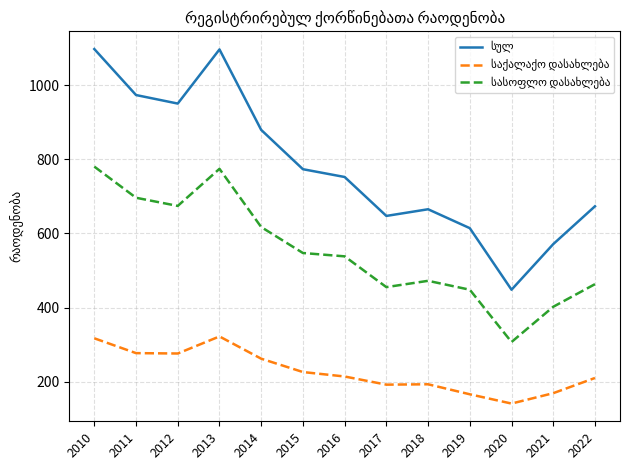

What is the total value across all series at 2019?

1228